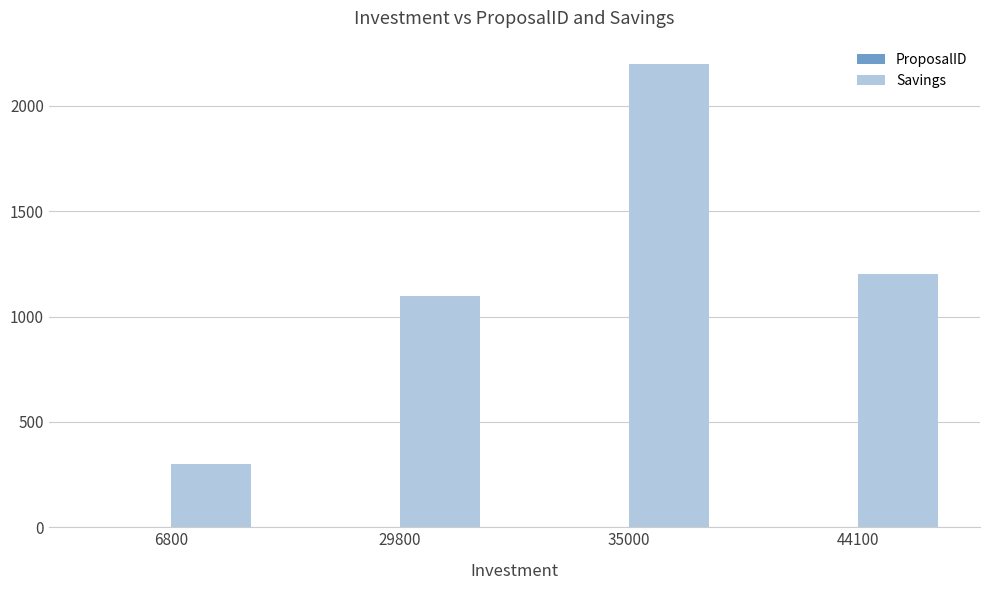

Between 29800 and 35000, which series saw the biggest shift?

Savings